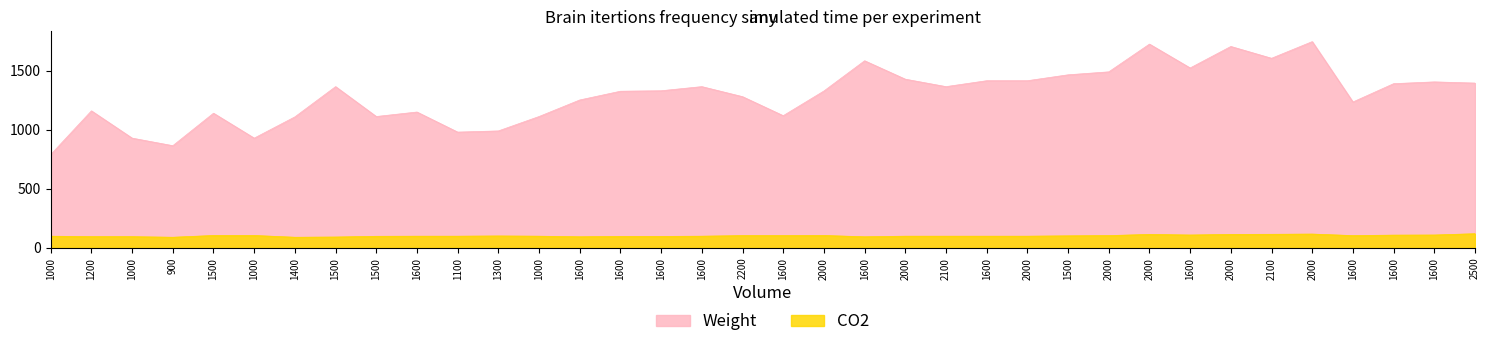

Reading left to right, extract all data points from this chart.

Weight: 1000=790	1200=1160	1000=929	900=865	1500=1140	1000=929	1400=1109	1500=1365	1500=1112	1600=1150	1100=980	1300=990	1000=1112	1600=1252	1600=1326	1600=1330	1600=1365	2200=1280	1600=1119	2000=1328	1600=1584	2000=1428	2100=1365	1600=1415	2000=1415	1500=1465	2000=1490	2000=1725	1600=1523	2000=1705	2100=1605	2000=1746	1600=1235	1600=1390	1600=1405	2500=1395
CO2: 1000=99	1200=95	1000=95	900=90	1500=105	1000=105	1400=90	1500=92	1500=98	1600=99	1100=99	1300=101	1000=99	1600=94	1600=97	1600=97	1600=99	2200=104	1600=104	2000=105	1600=94	2000=99	2100=99	1600=99	2000=99	1500=102	2000=104	2000=114	1600=109	2000=114	2100=115	2000=117	1600=104	1600=108	1600=109	2500=120